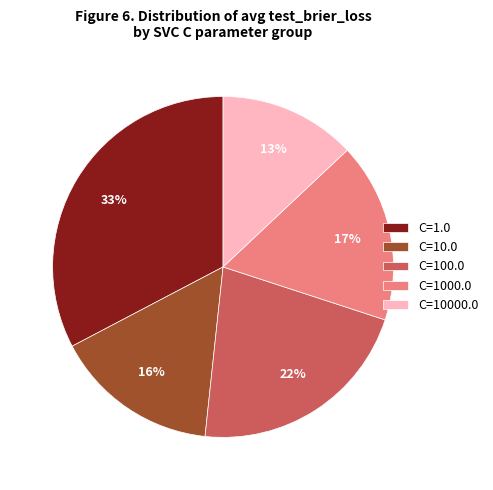

What is the ratio of the value at C=10000.0 to the value at C=10.0?

0.8